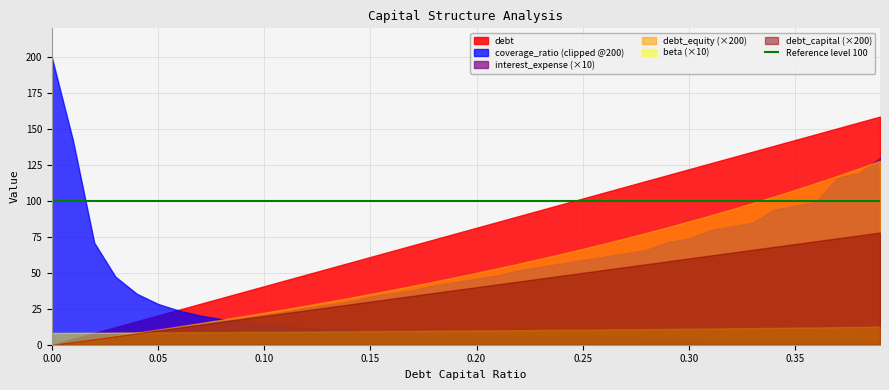

Which series has the largest total across all categories?

debt